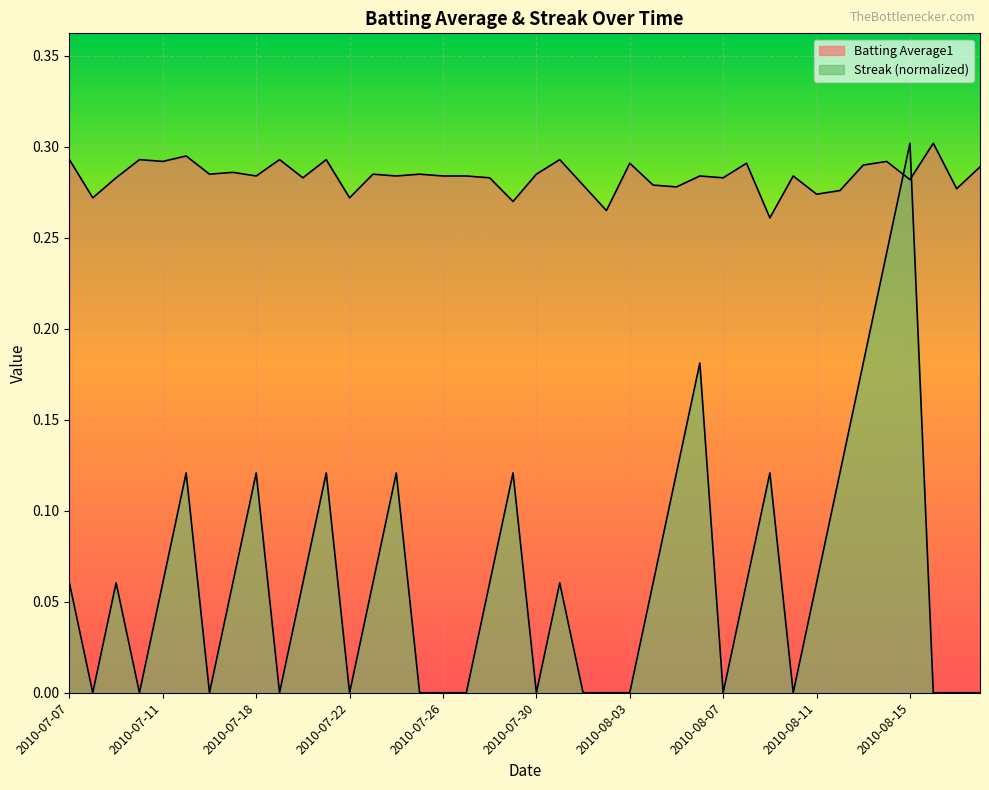

Count the Batting Average1 values in the range 0 to 1.

40